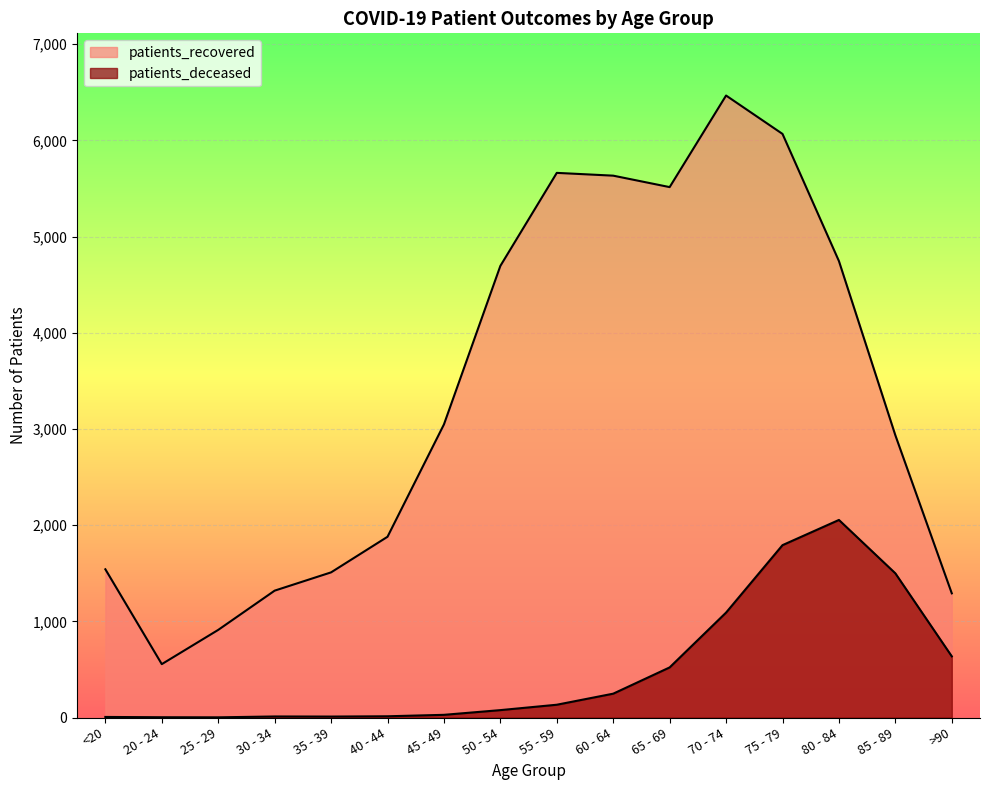

List the labels in order of patients_recovered value, smallest first.

20 - 24, 25 - 29, >90, 30 - 34, 35 - 39, <20, 40 - 44, 85 - 89, 45 - 49, 50 - 54, 80 - 84, 65 - 69, 60 - 64, 55 - 59, 75 - 79, 70 - 74